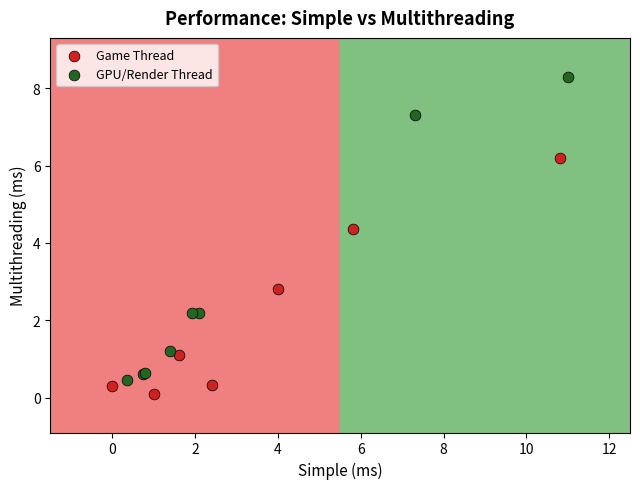

Which series contains the highest Y value?

GPU/Render Thread